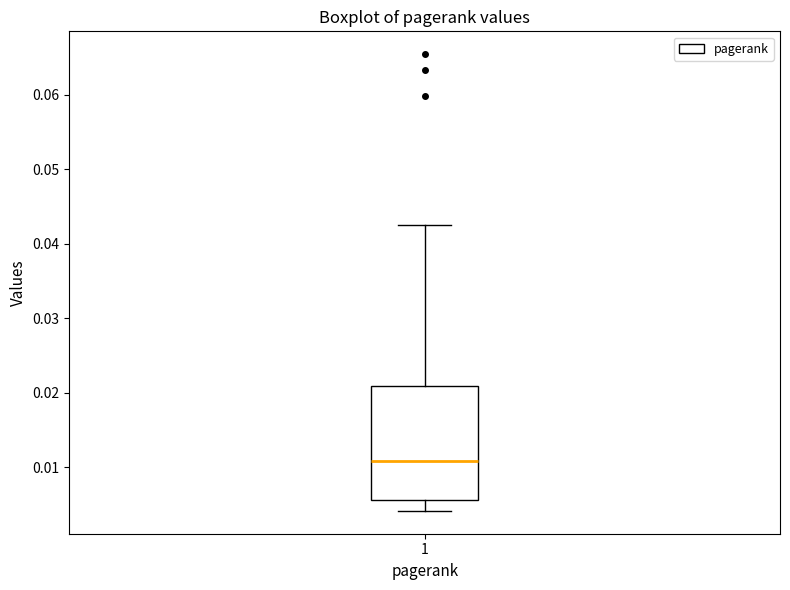

Transcribe this box plot: give where the median line is, the range the box spans, and where the two whiskers end, as read against the y-axis. The values are not printed on the chart, so give them approximately, as read against the axis.

median 0.011, box 0.006 to 0.021, whiskers 0.004 to 0.042